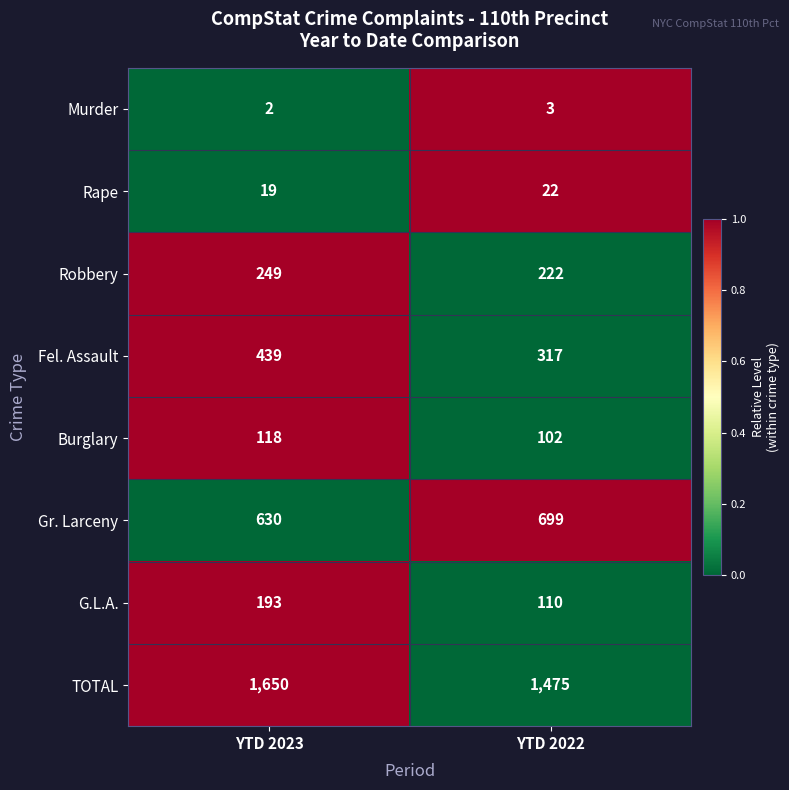

Read the TOTAL value at YTD 2022, to the nearest 10.

1480